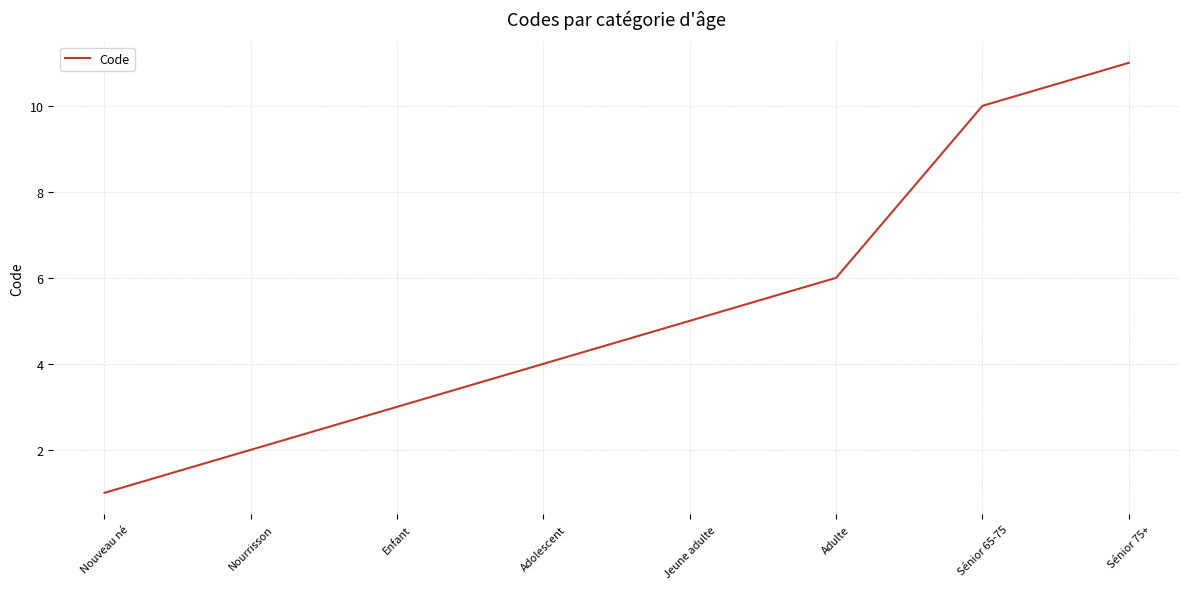

The value at Adolescent is 4. True or false?

True